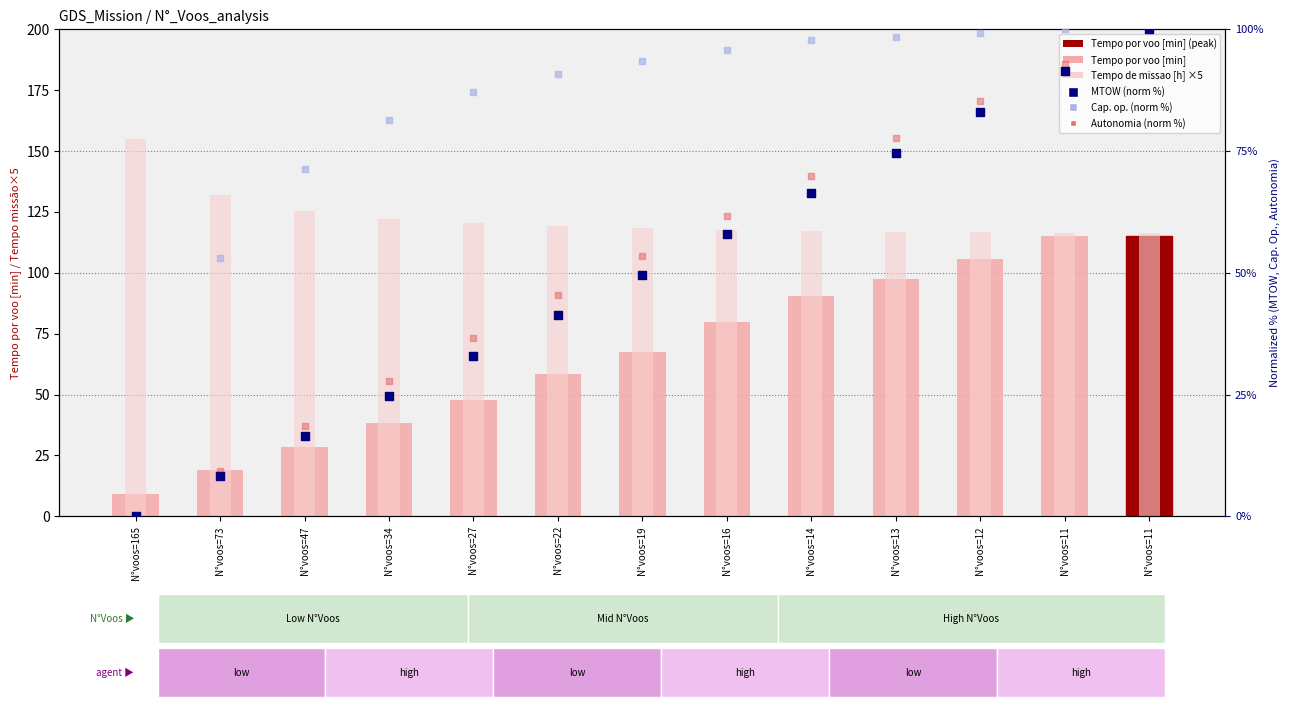

What are all the series names shown in the legend?

Tempo por voo [min], Tempo de missao [h] ×5, MTOW (normalized, %), Cap. operacional (normalized, %), Autonomia (normalized, %)